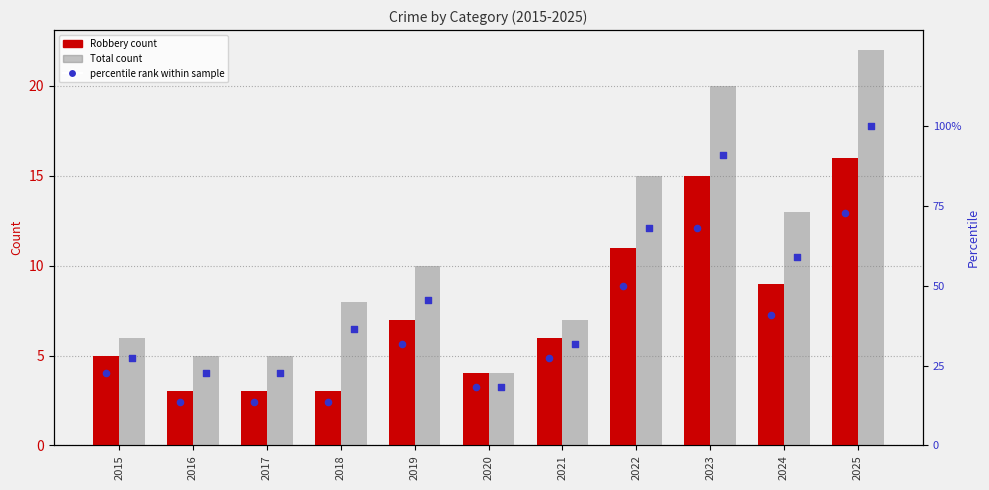

At how many categories does at least one series exceed 64?

3